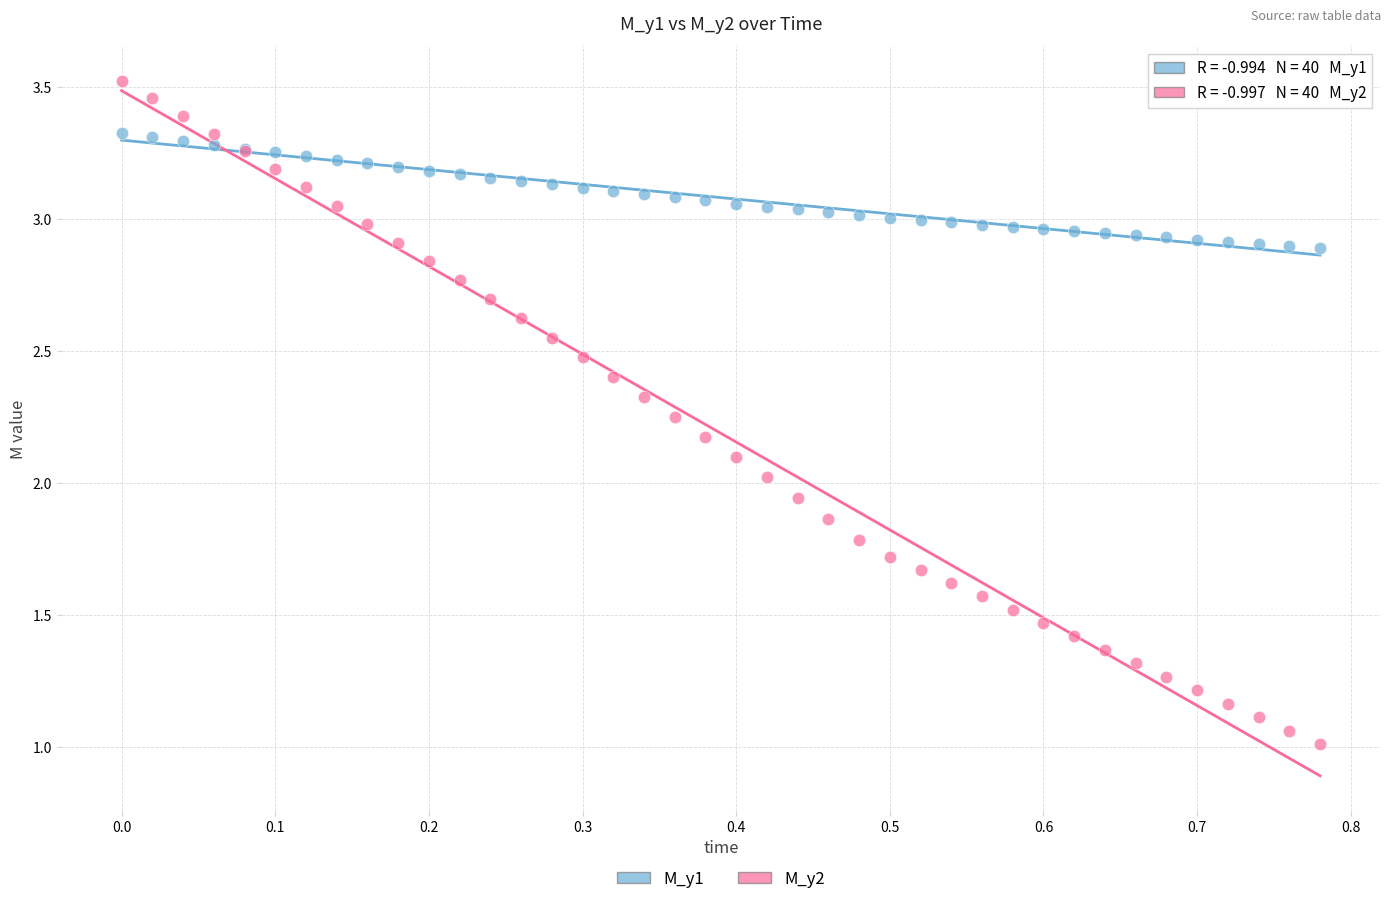

Which series has the widest spread of Y values?

M_y2